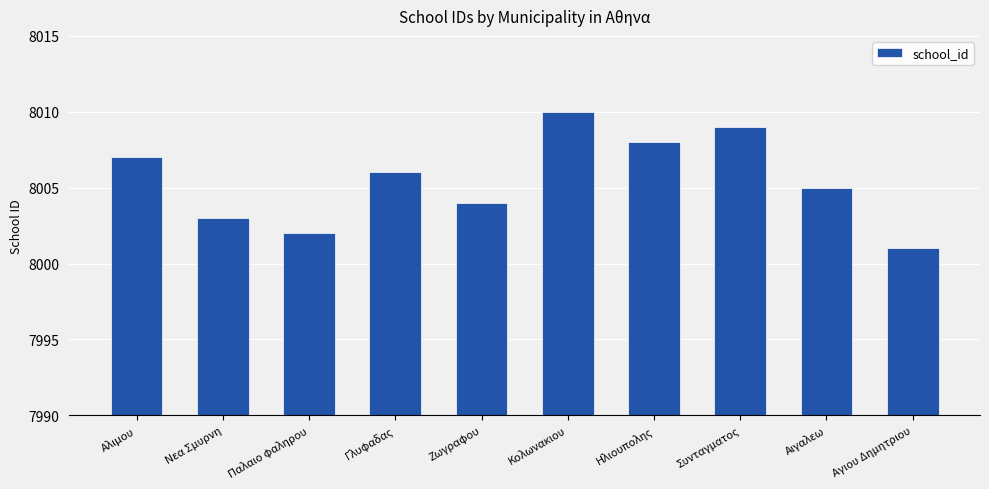

What is the sum of the values at Αγιου Δημητριου and Παλαιο φαληρου?

16003